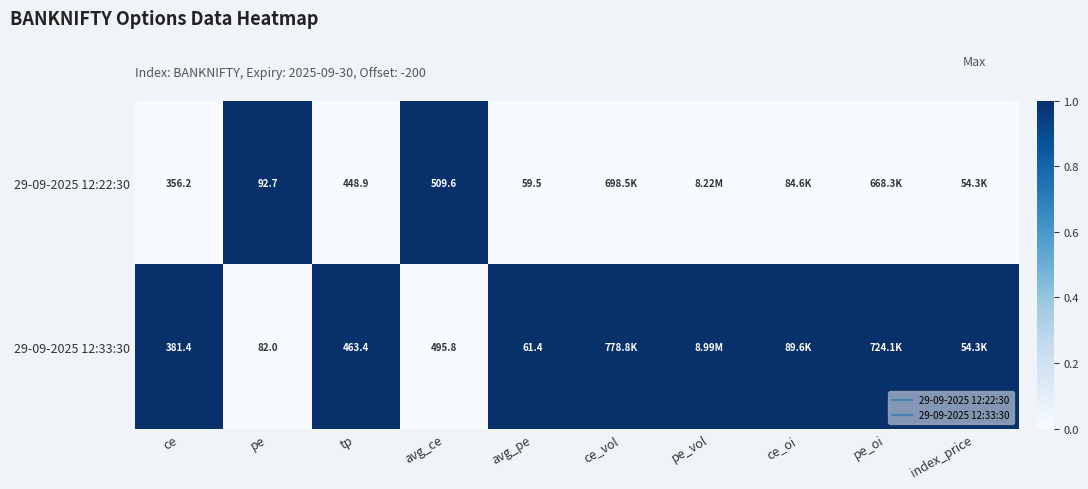

List the series in order of their peak value, lowest first.

29-09-2025 12:22:30, 29-09-2025 12:33:30